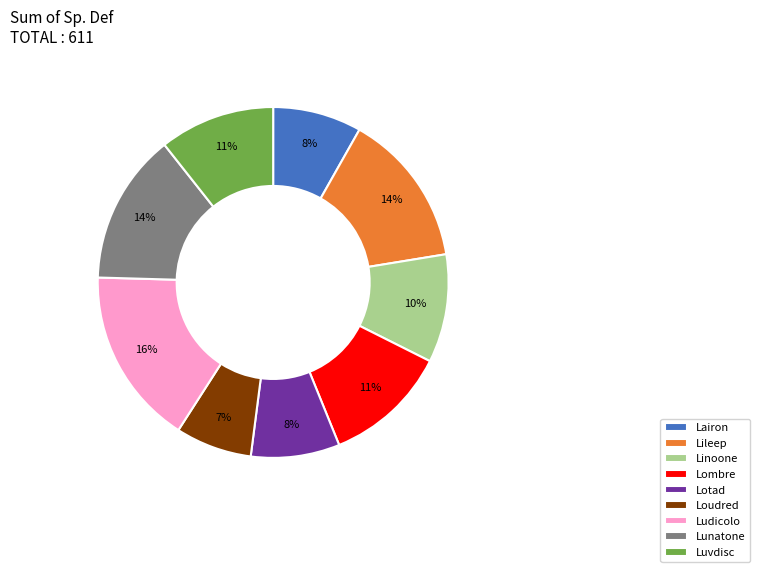

Count the number of slices in the pie.

9